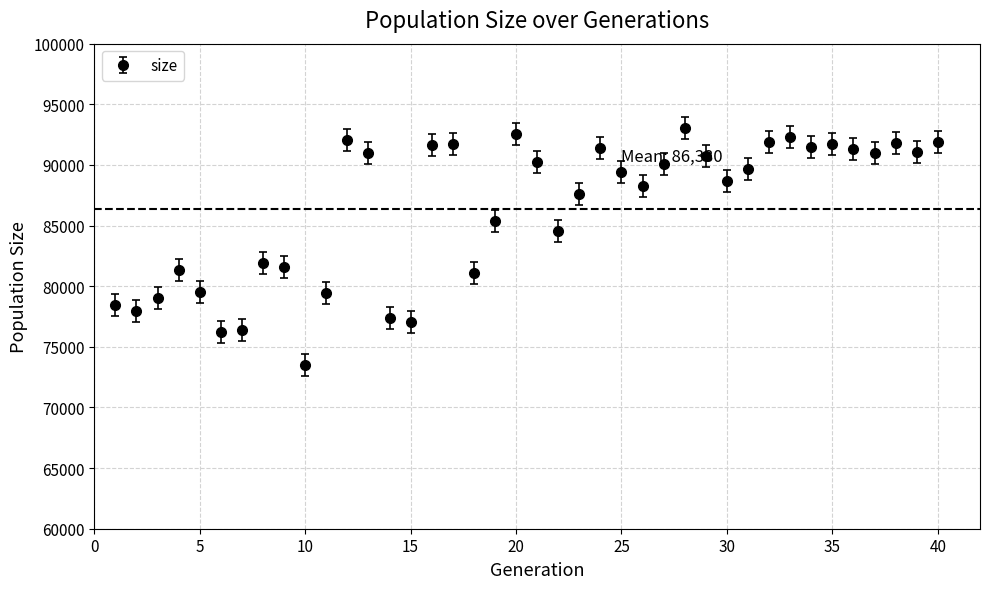

What is the average value?

86330